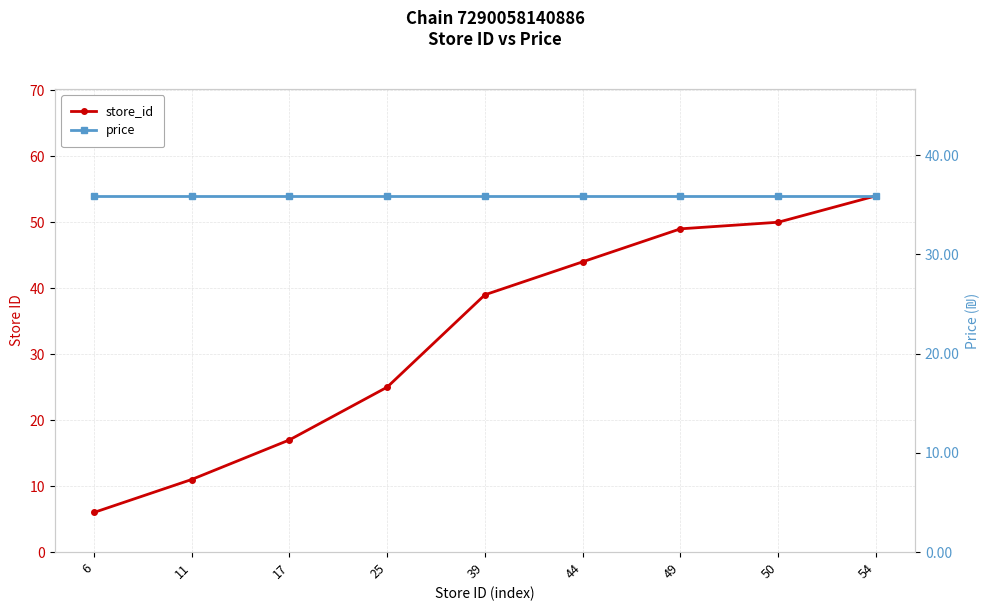

Reading left to right, list all the values displayed in this chart.

store_id: 6.0	11.0	17.0	25.0	39.0	44.0	49.0	50.0	54.0
price: 35.9	35.9	35.9	35.9	35.9	35.9	35.9	35.9	35.9